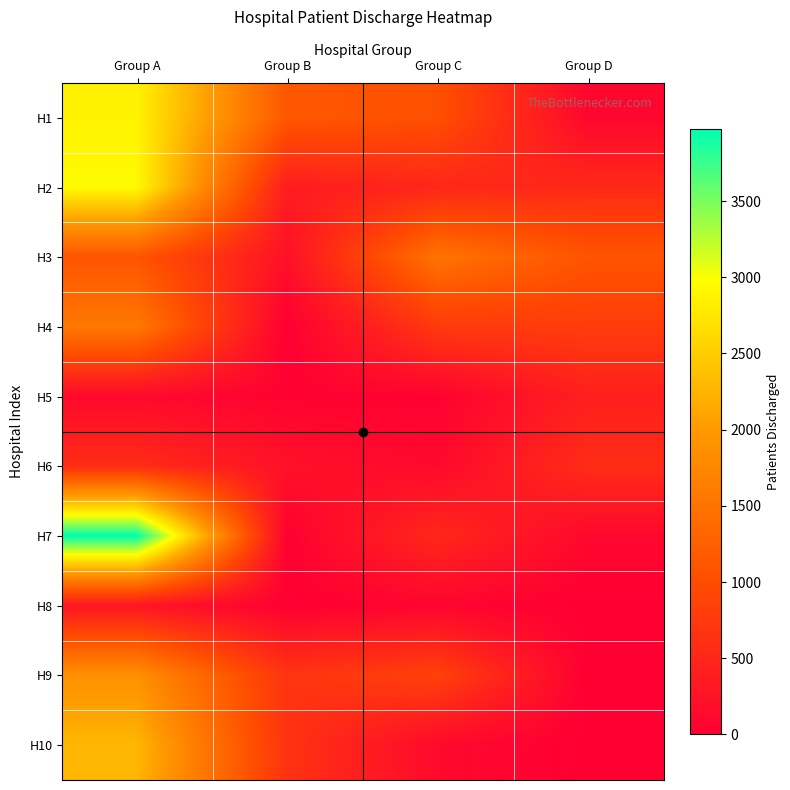

Between Group A and Group B, which series saw the biggest shift?

H7